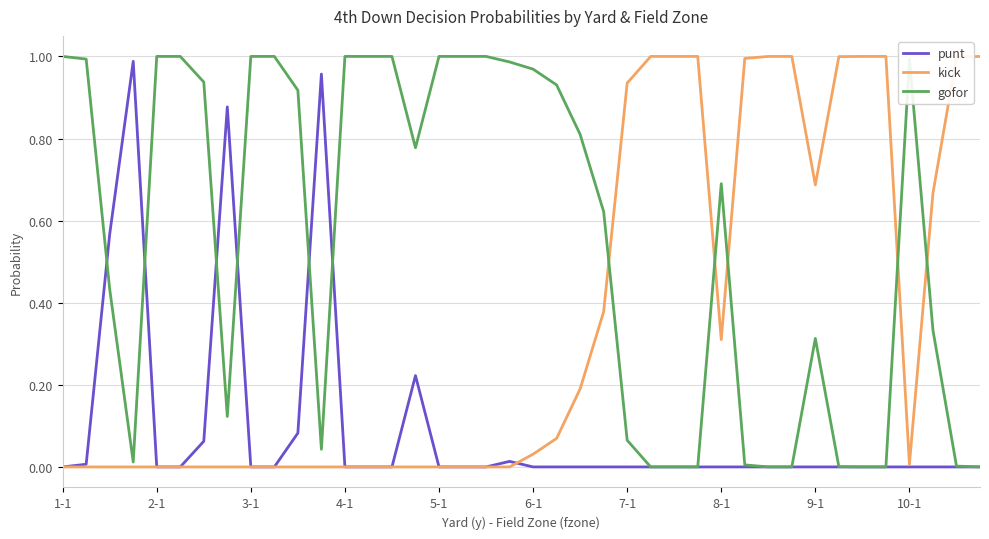

Rank the series by their average value, from lowest to highest.

punt, kick, gofor